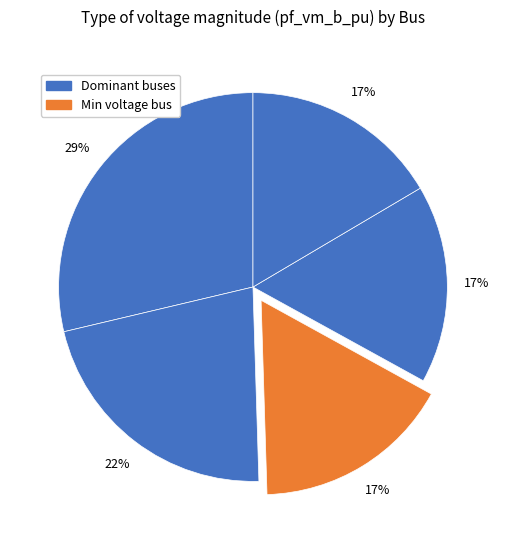

How many slices are in this pie chart?

5